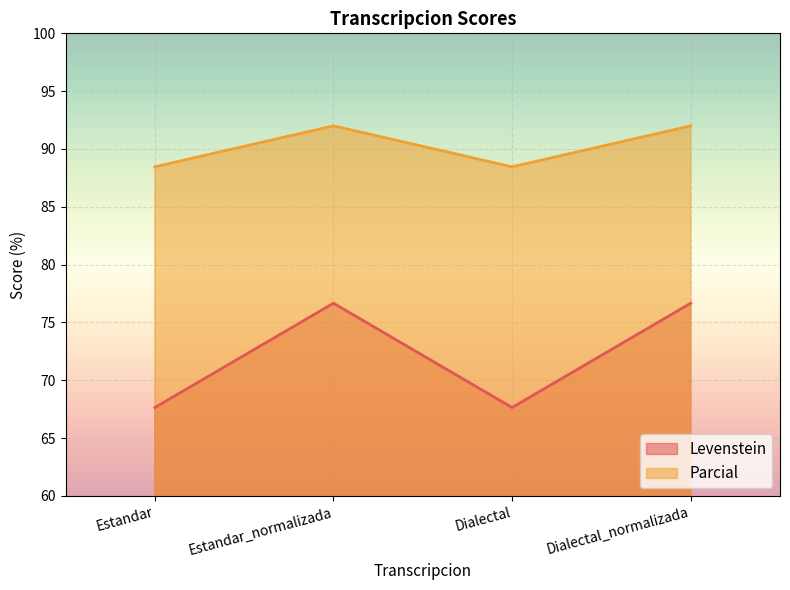

What is the average value of the Parcial series?

90.2